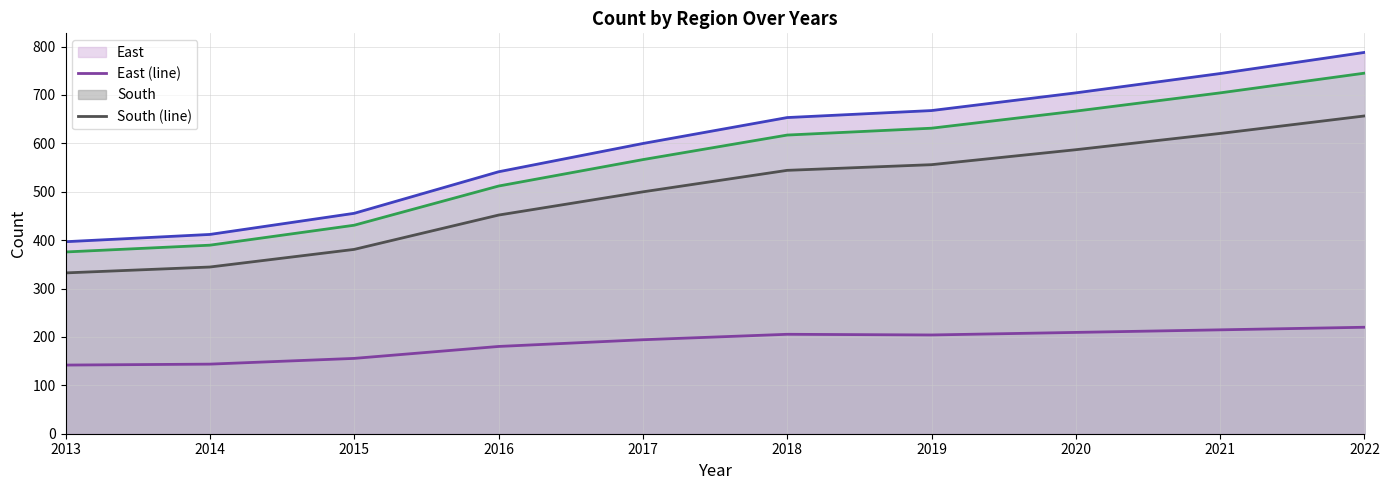

At which category is the sum across all series the highest?

2022